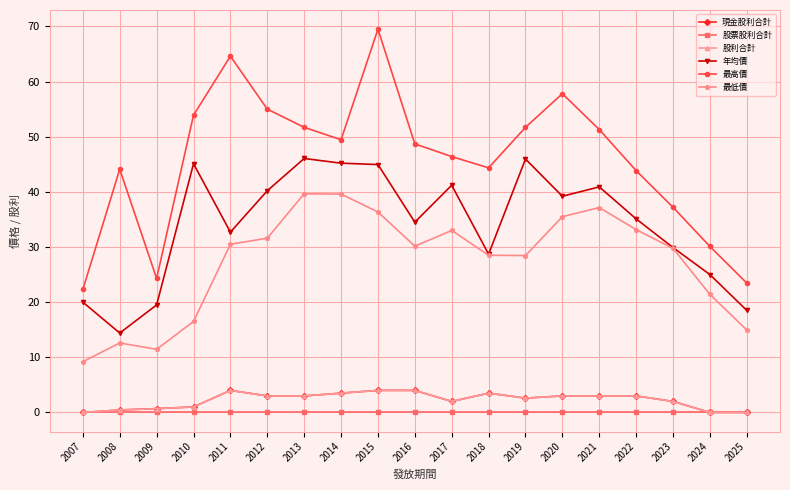

Is this an area chart (filled region under the line)?

No